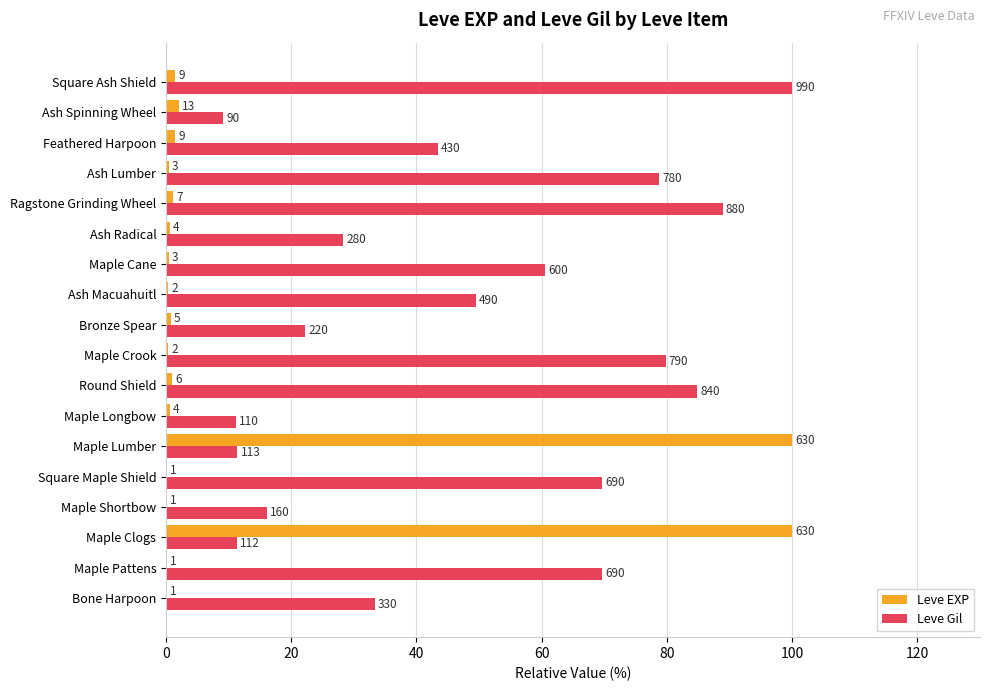

What are all the series names shown in the legend?

Leve EXP, Leve Gil